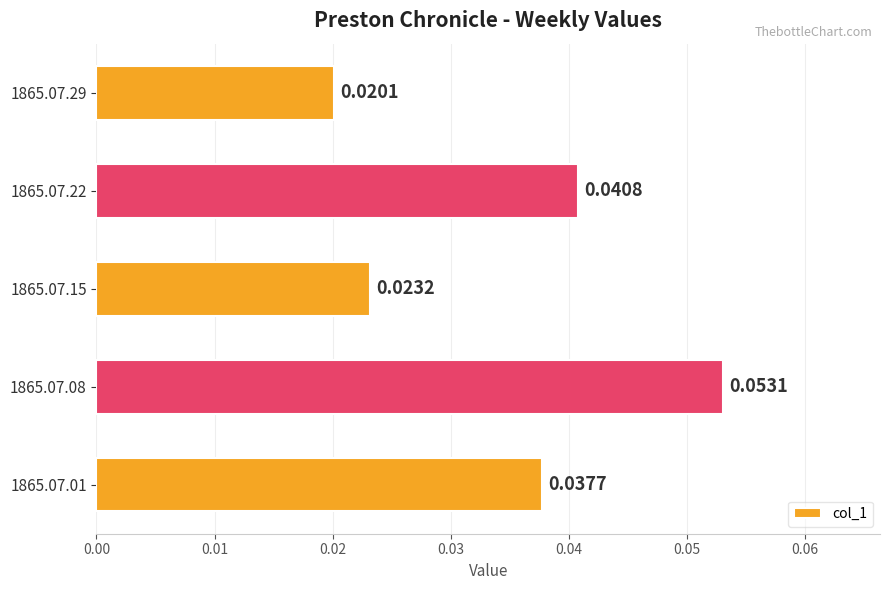

Count the values in the range 0 to 1.

5